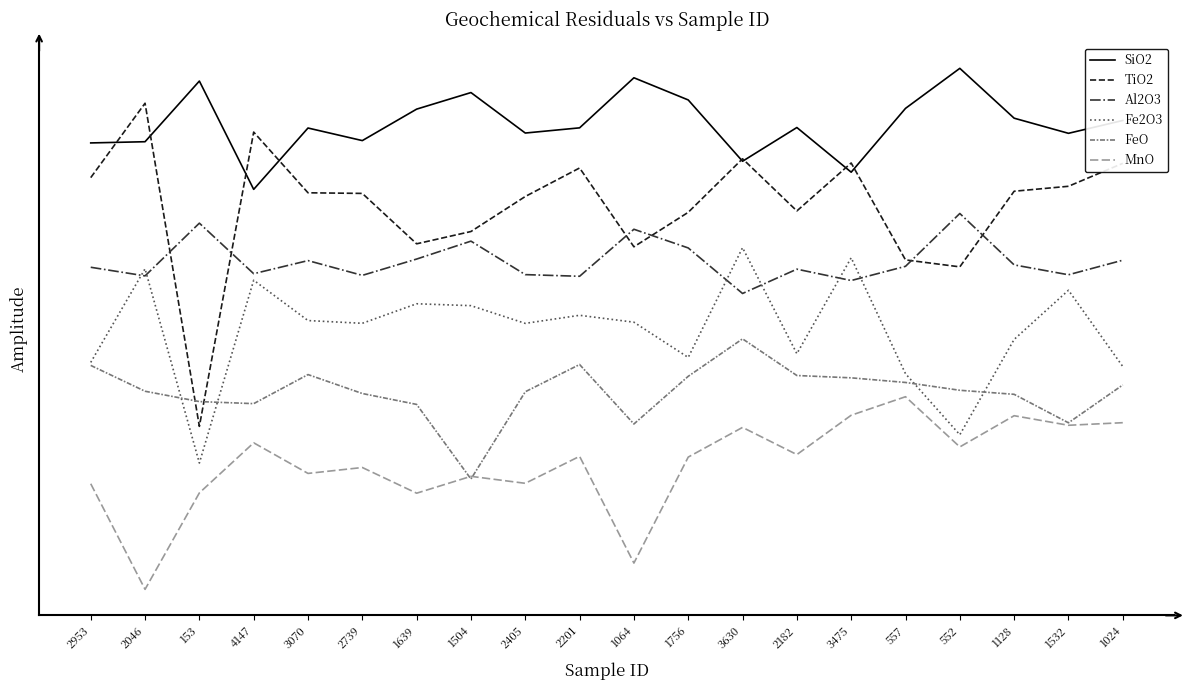

What are all the series names shown in the legend?

SiO2, TiO2, Al2O3, Fe2O3, FeO, MnO